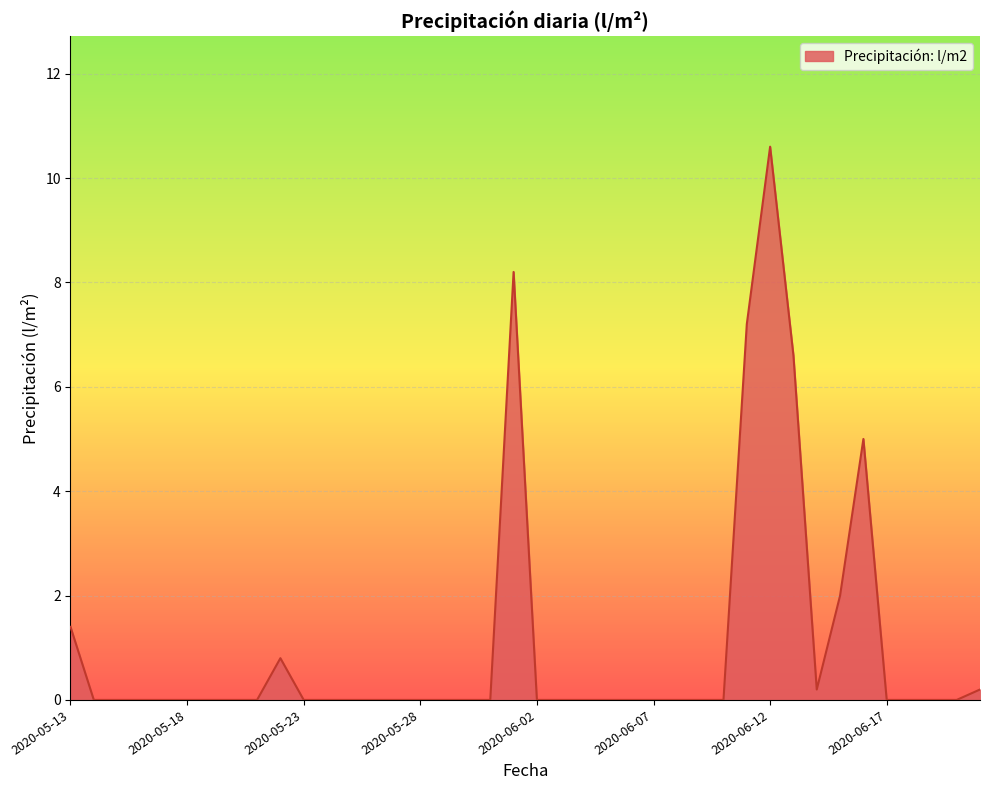

What is the difference between the maximum and minimum values?

10.6